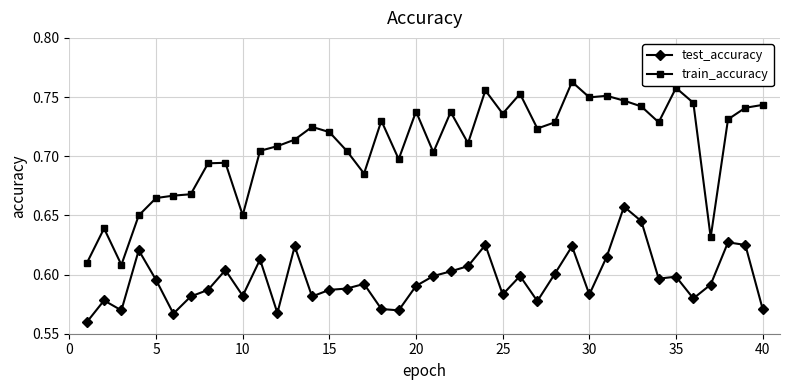

How many test_accuracy values are between 0 and 1?

40